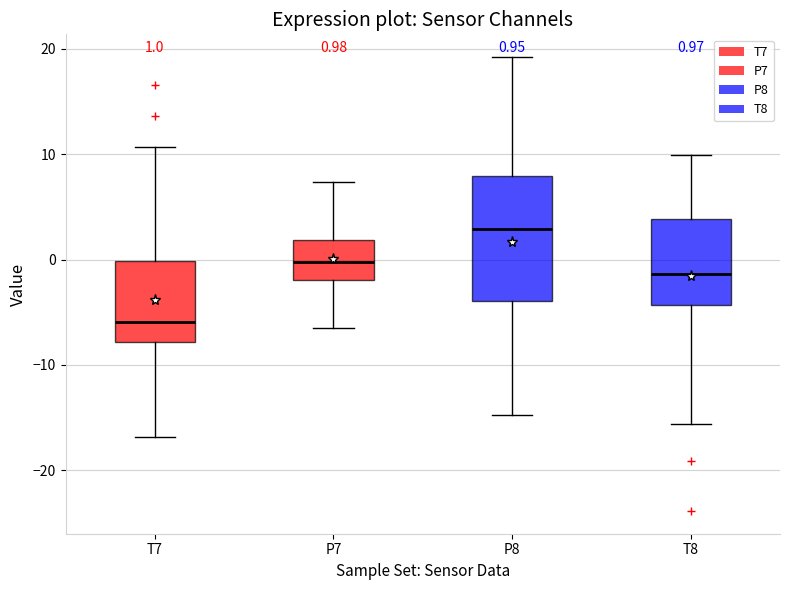

Which box has the lowest median line?

T7